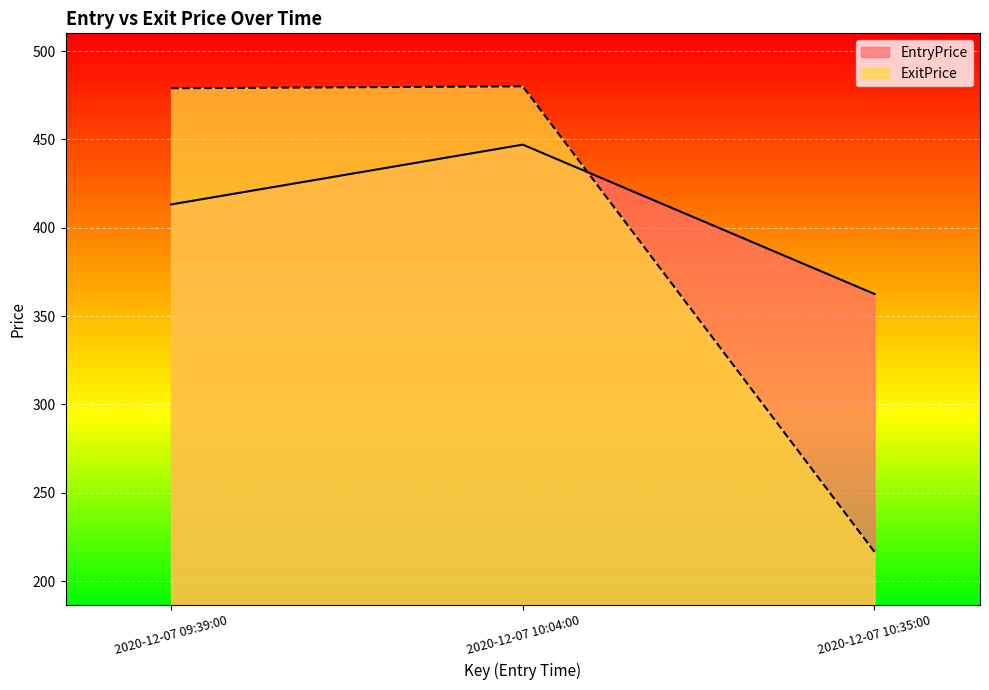

Reading left to right, transcribe all the data shown in this chart.

EntryPrice: 2020-12-07 09:39:00=413.1	2020-12-07 10:04:00=447.0	2020-12-07 10:35:00=362.5
ExitPrice: 2020-12-07 09:39:00=478.9	2020-12-07 10:04:00=480.0	2020-12-07 10:35:00=216.5